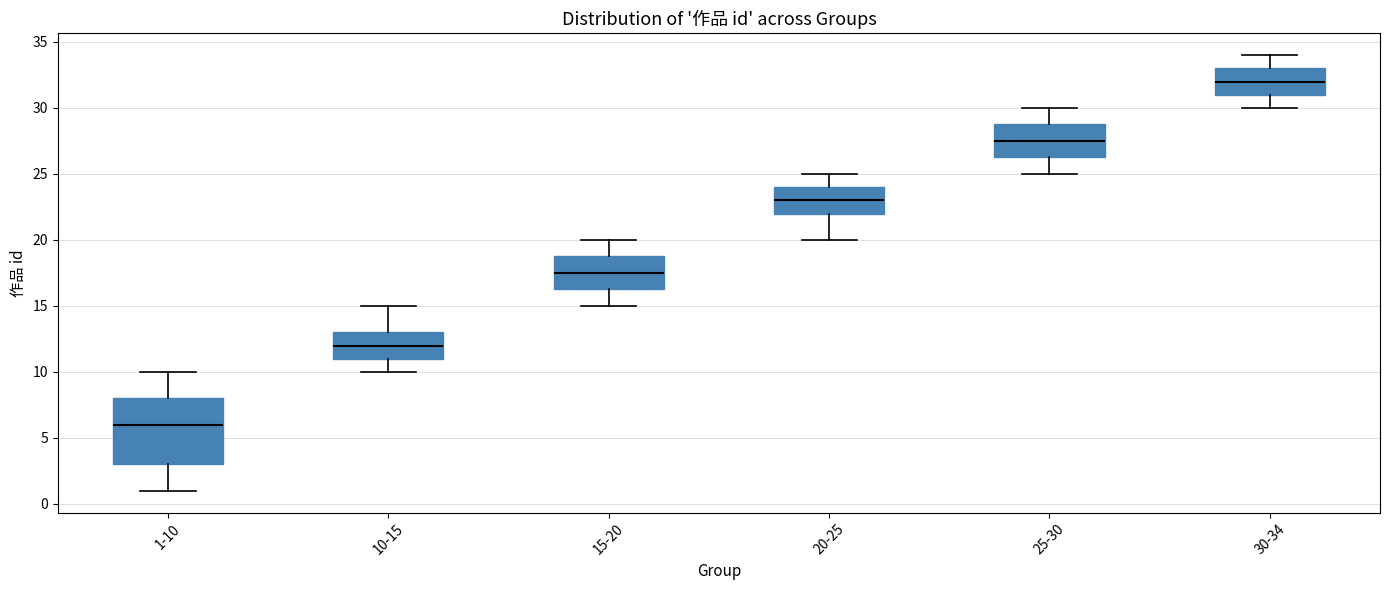

Comparing the boxes themselves (not the whiskers), which one is the tallest?

1-10